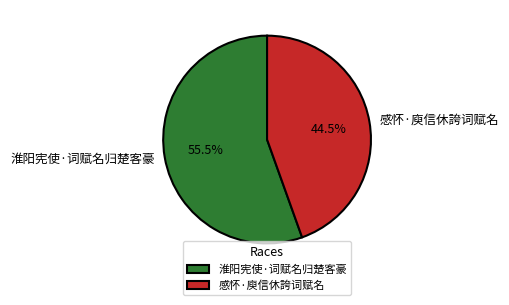

Rank the categories by value from lowest to highest.

感怀·庾信休誇词赋名, 淮阳宪使·词赋名归楚客豪